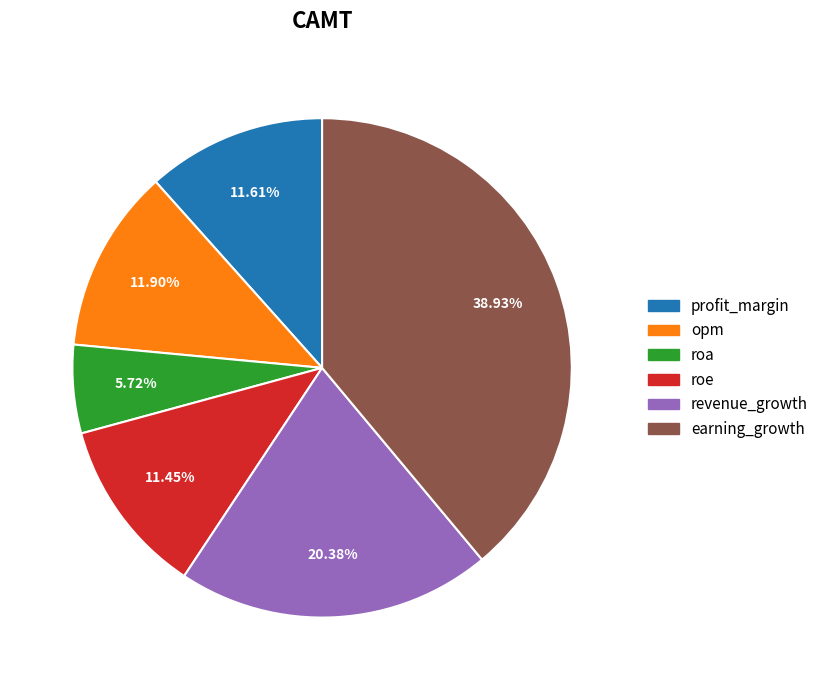

To the nearest percent, what percentage of the pie is earning_growth?

39%